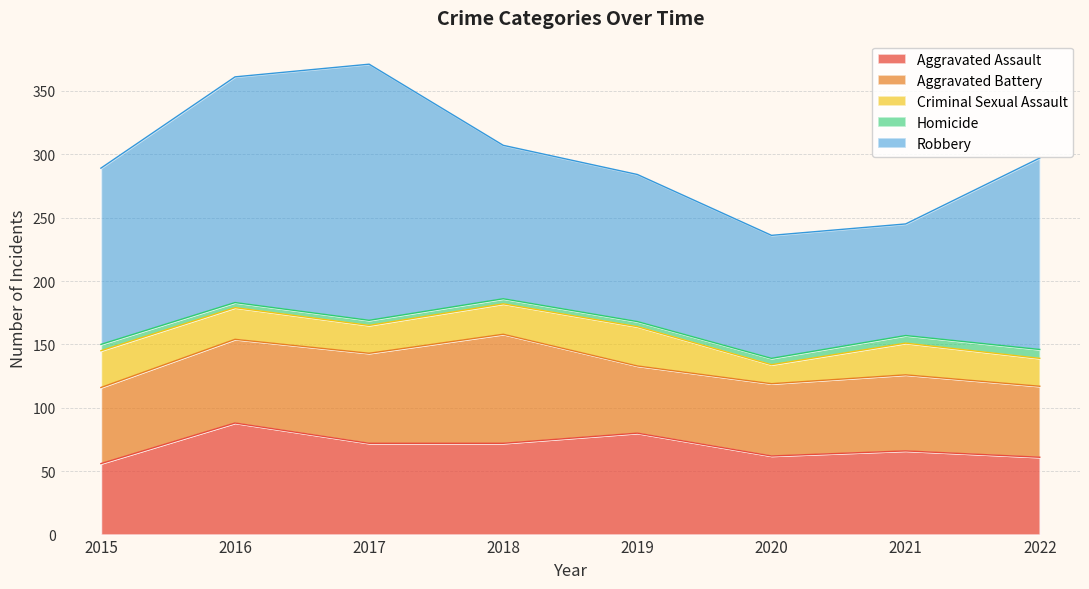

Rank the series by their maximum value, from lowest to highest.

Homicide, Criminal Sexual Assault, Aggravated Battery, Aggravated Assault, Robbery